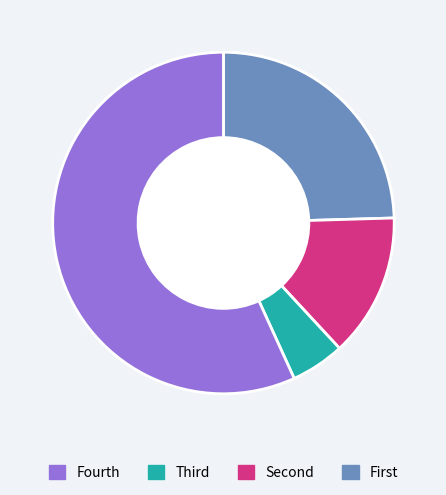

Does any single category account for the majority?

Yes